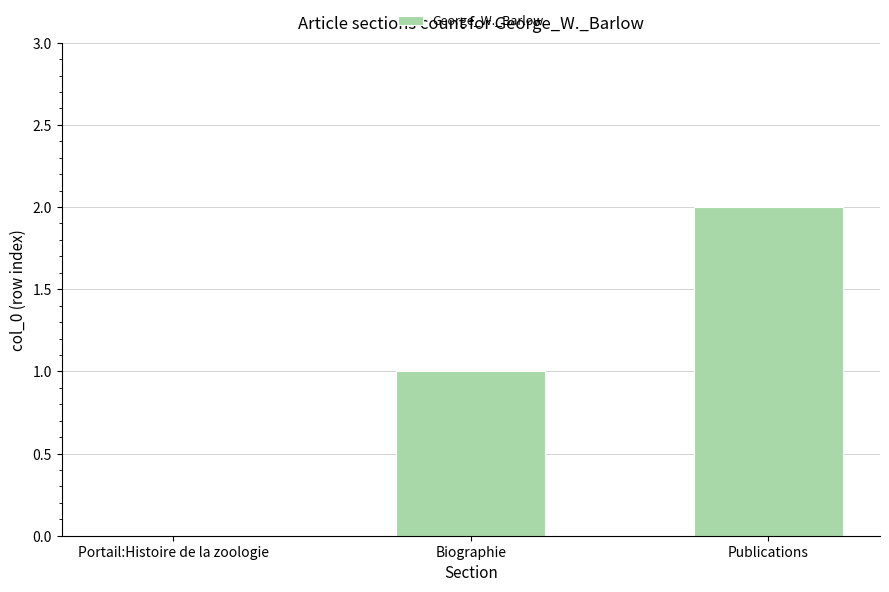

How many data points does each series have?

3